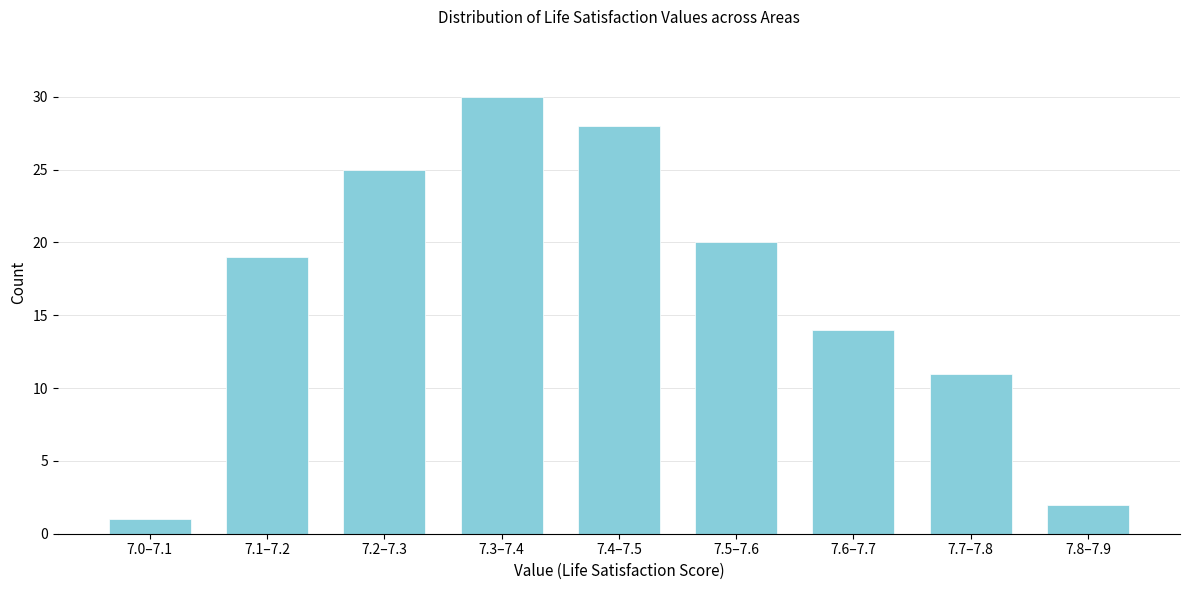

Reading left to right, extract all data points from this chart.

1	19	25	30	28	20	14	11	2